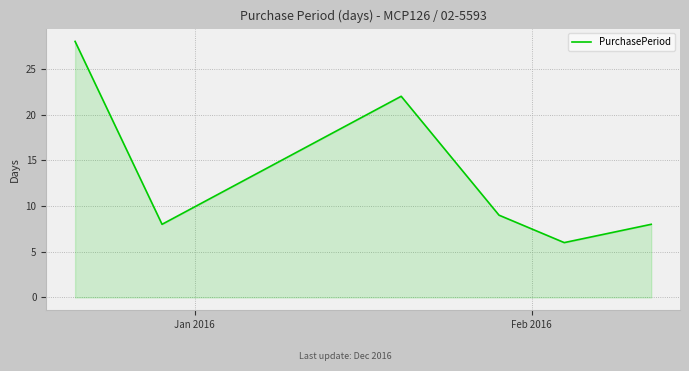

What is the greatest value displayed?

28